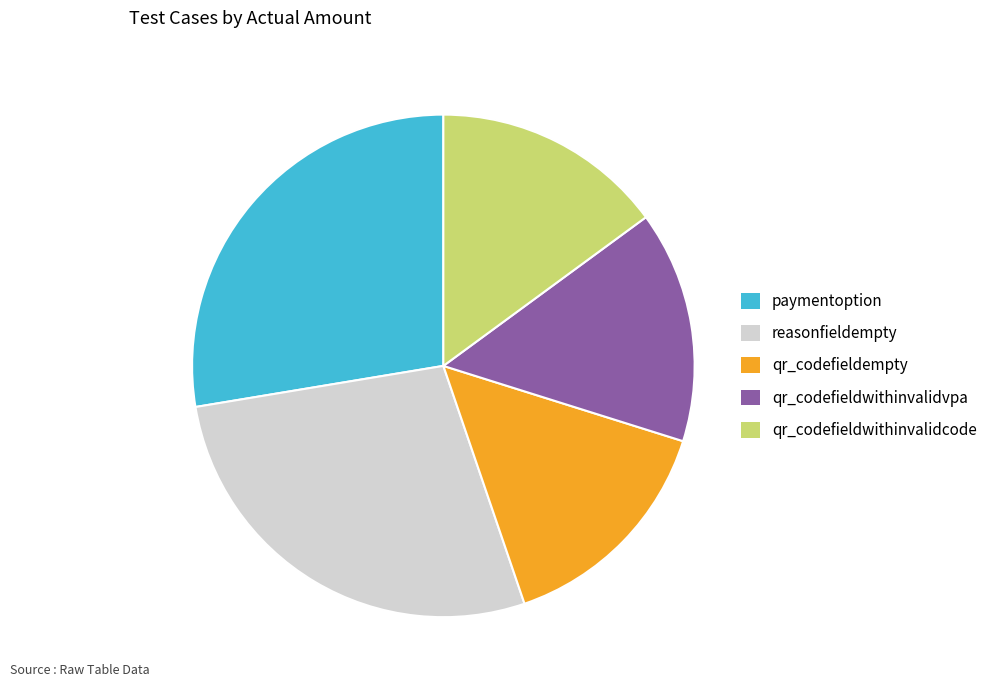

Does any single category account for the majority?

No